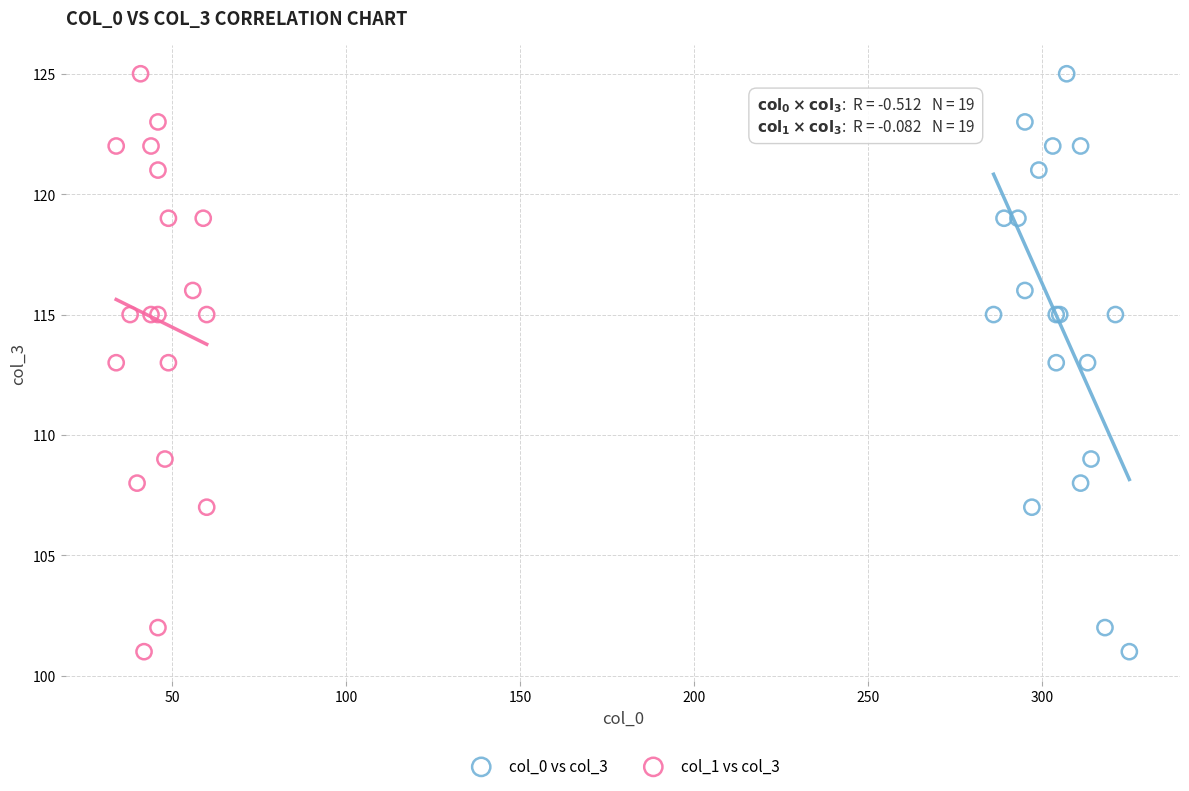

What are all the series names shown in the legend?

col_0 vs col_3, col_1 vs col_3